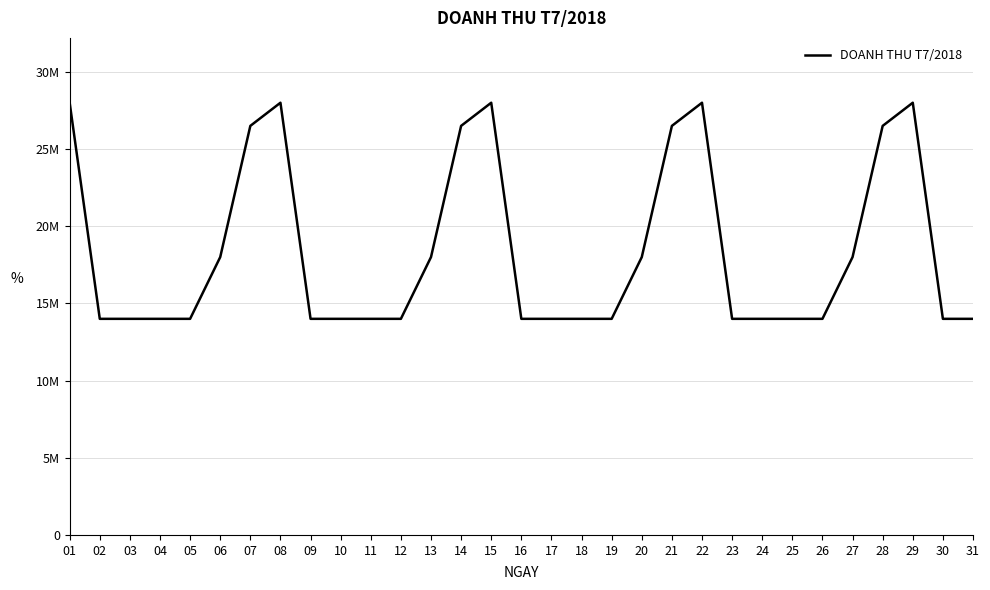

List the labels in order of value, largest first.

01, 08, 15, 22, 29, 07, 14, 21, 28, 06, 13, 20, 27, 02, 03, 04, 05, 09, 10, 11, 12, 16, 17, 18, 19, 23, 24, 25, 26, 30, 31